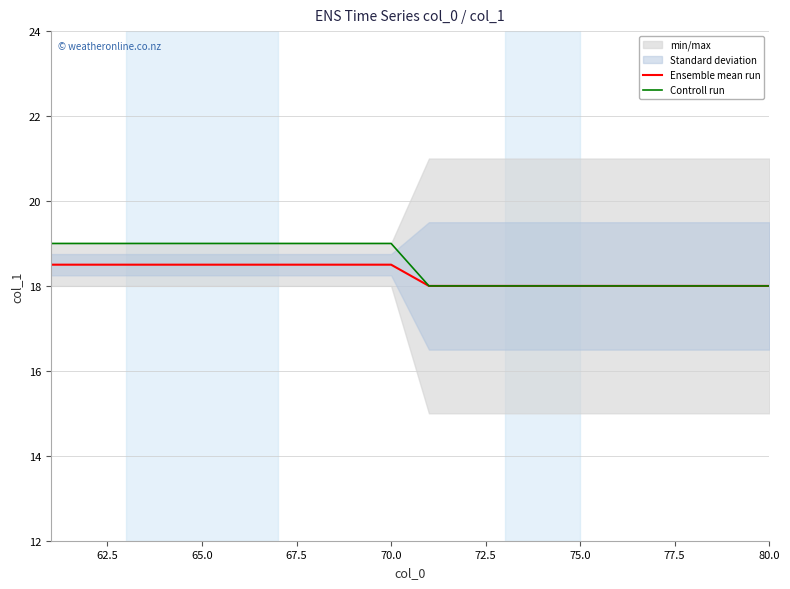

True or false: Controll run has a value of 19.0 at 65.0.

True